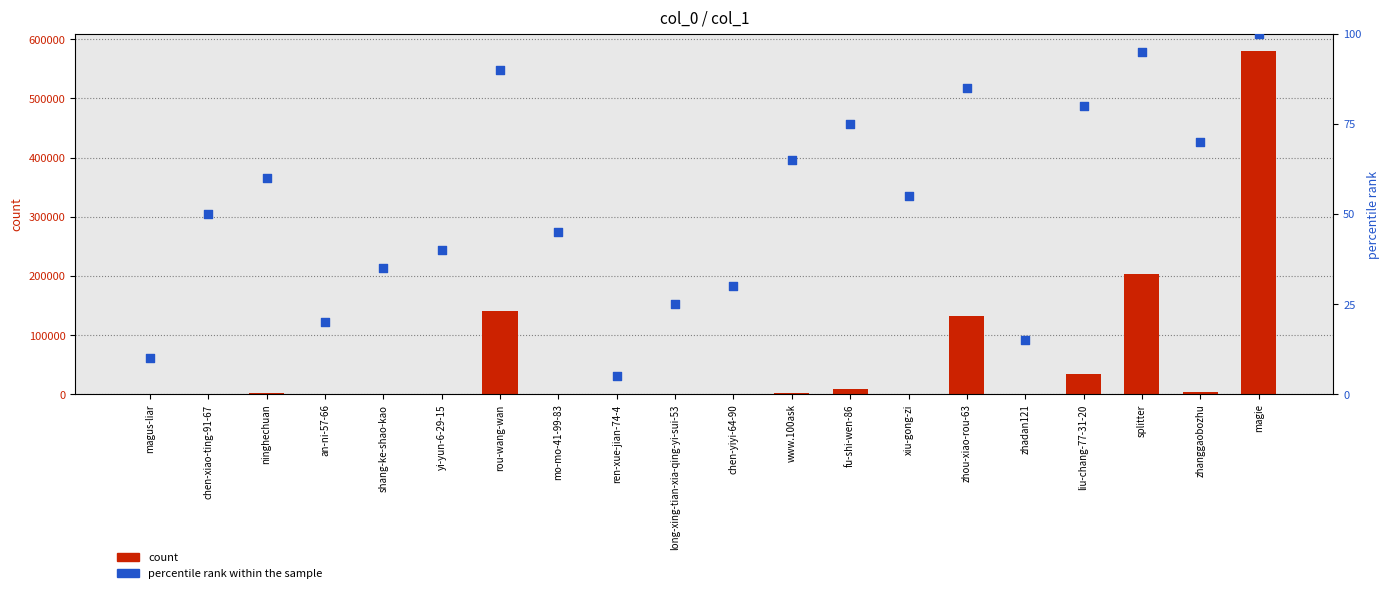

Which series has the largest total across all categories?

count